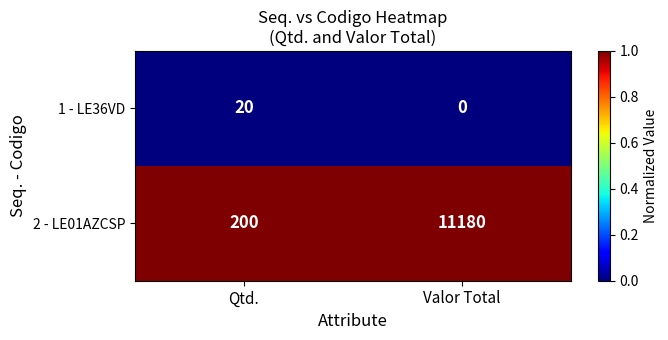

At which label is 2 - LE01AZCSP closest to 5690?

Qtd.